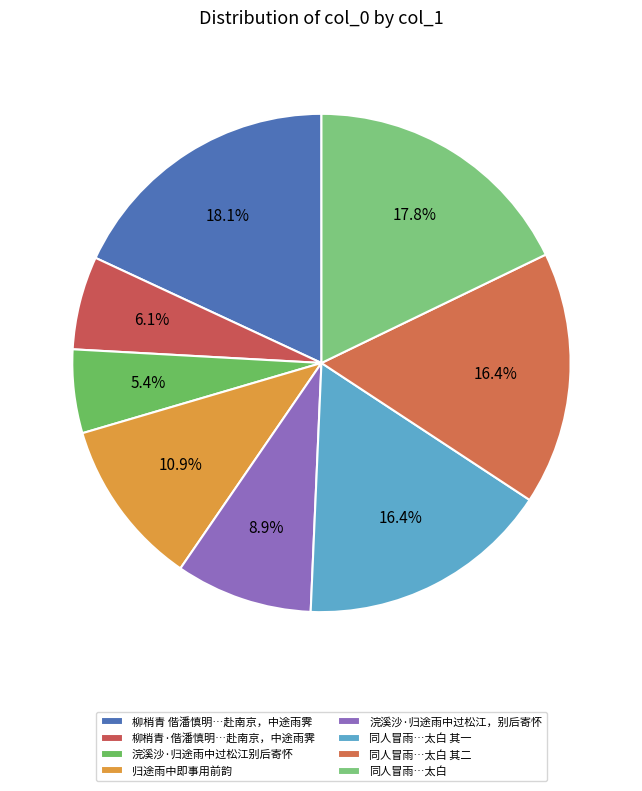

Does any single category account for the majority?

No